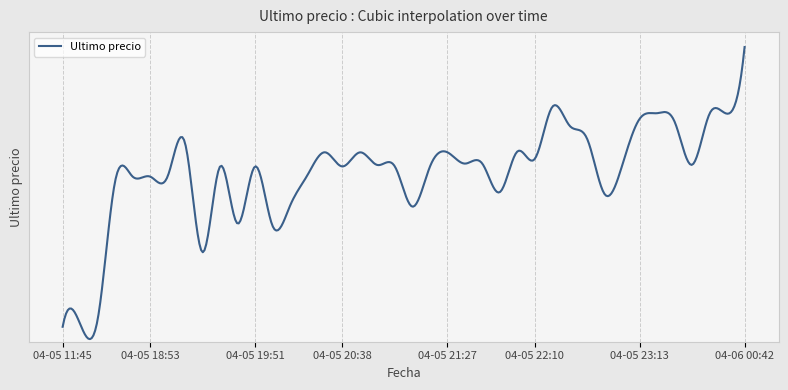

What is the maximum value shown in the chart?

161000